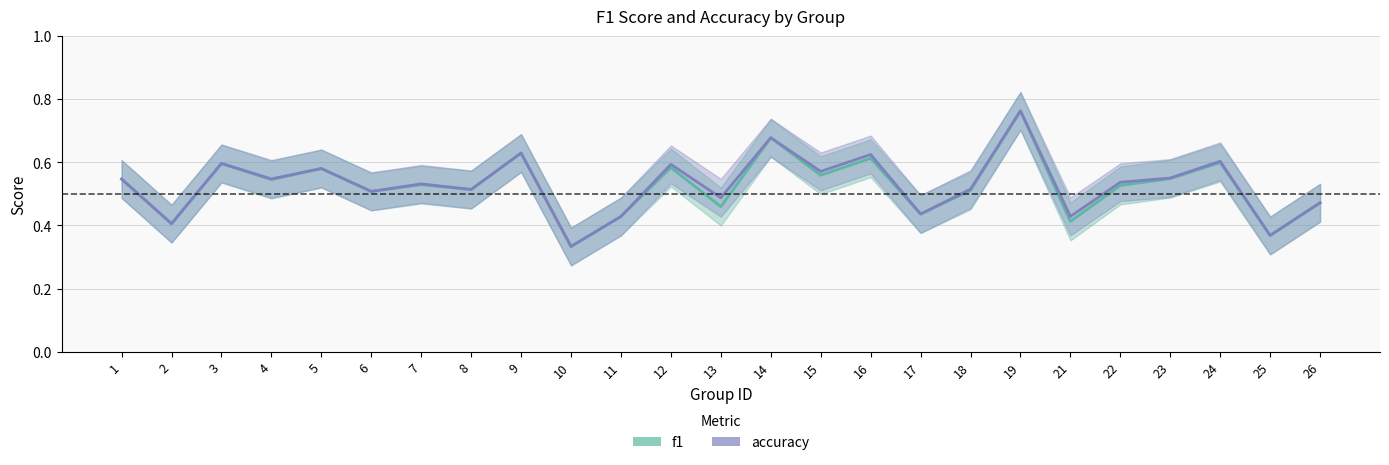

The value of accuracy at 18 is 0.8. True or false?

False